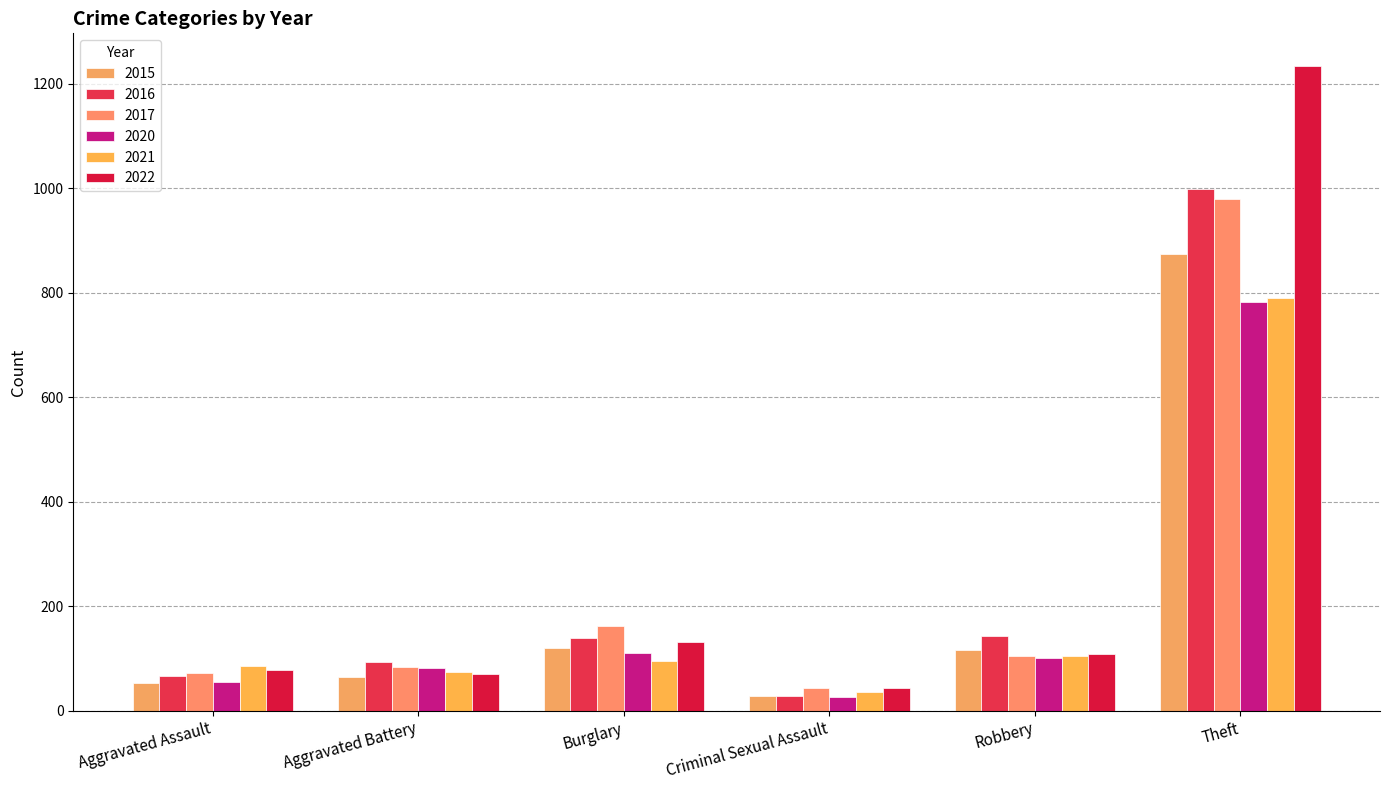

How many data points does each series have?

6